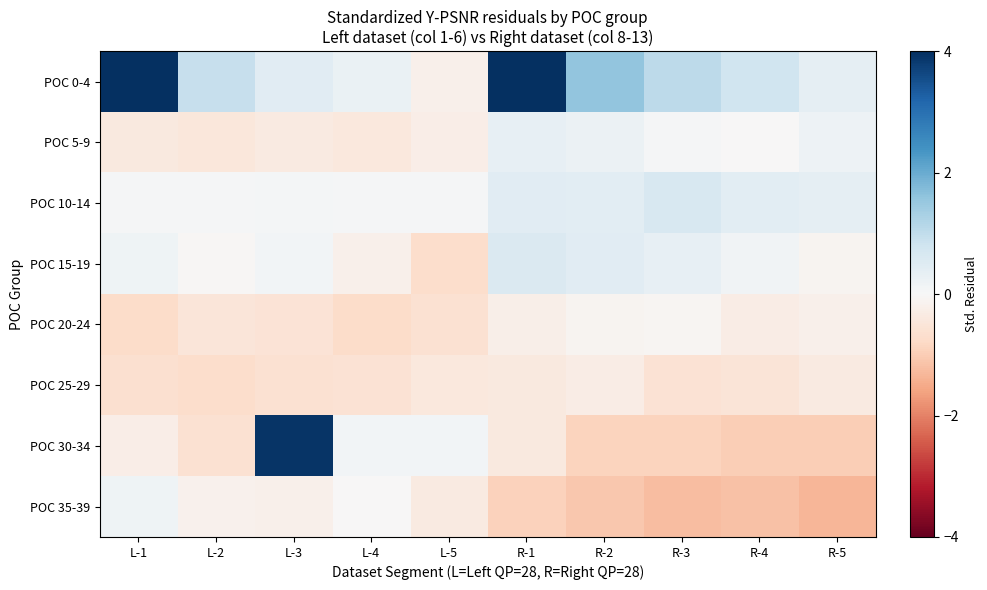

At which category is the sum across all series the highest?

R-1